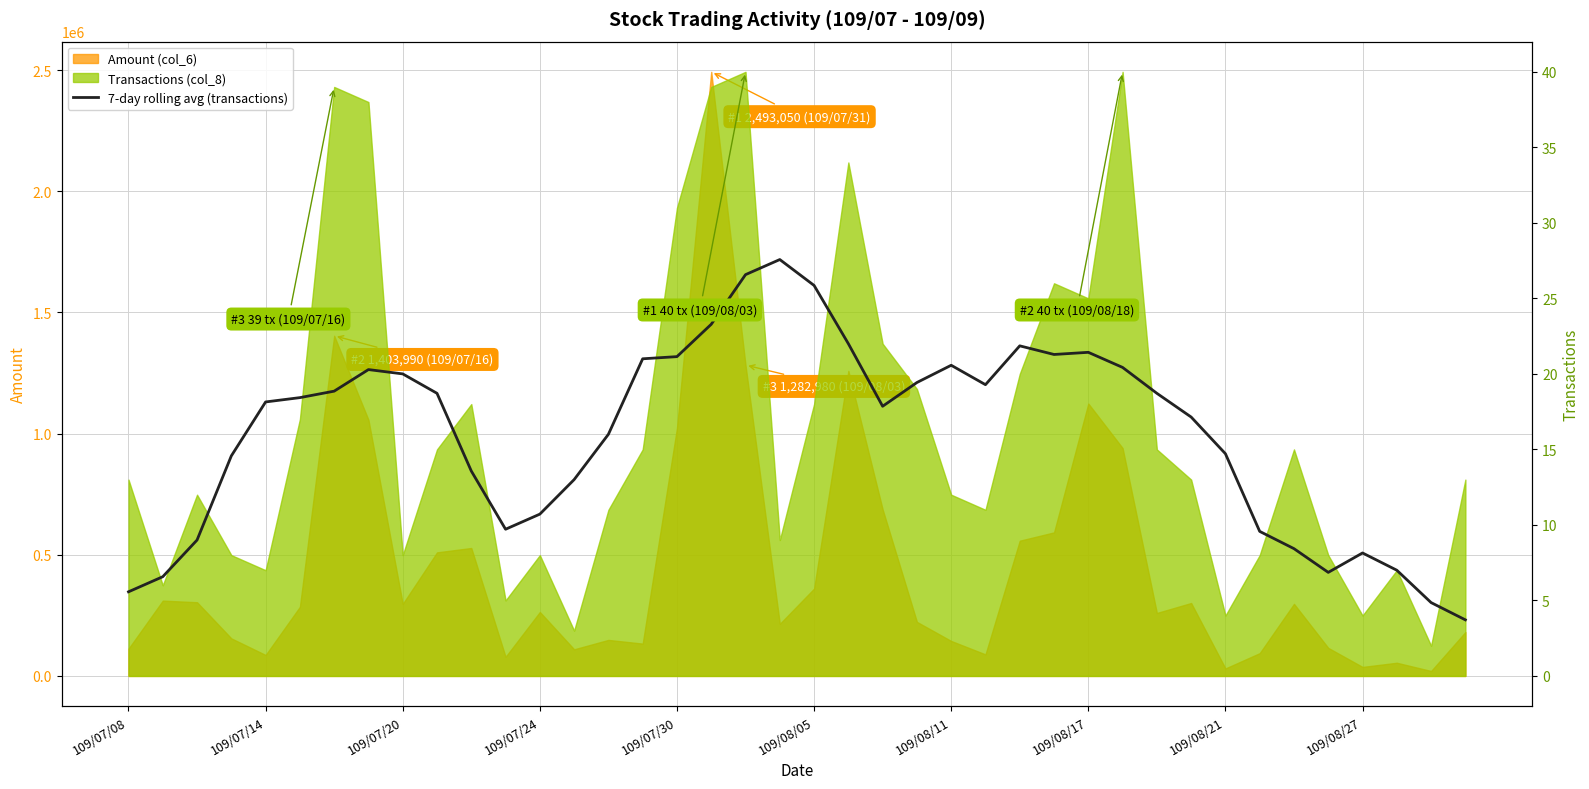

Reading right to left, transcribe all the data shown in this chart.

3.7	4.9	7.0	8.1	6.9	8.4	9.6	14.7	17.1	18.7	20.4	21.4	21.3	21.9	19.3	20.6	19.4	17.9	22.0	25.9	27.6	26.6	23.3	21.1	21.0	16.0	13.0	10.7	9.7	13.6	18.7	20.0	20.3	18.9	18.4	18.1	14.6	9.0	6.6	5.6